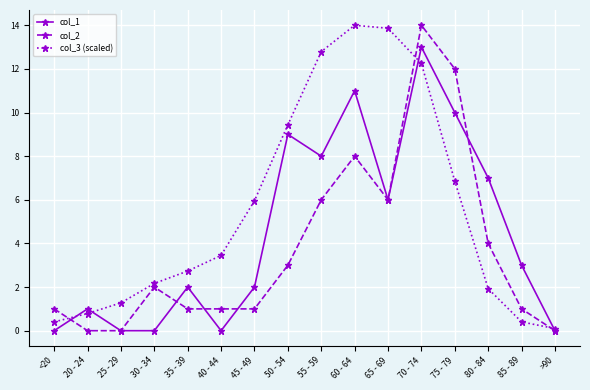

Is the value of col_1 at 50 - 54 greater than the value of col_3 (scaled) at 70 - 74?

No